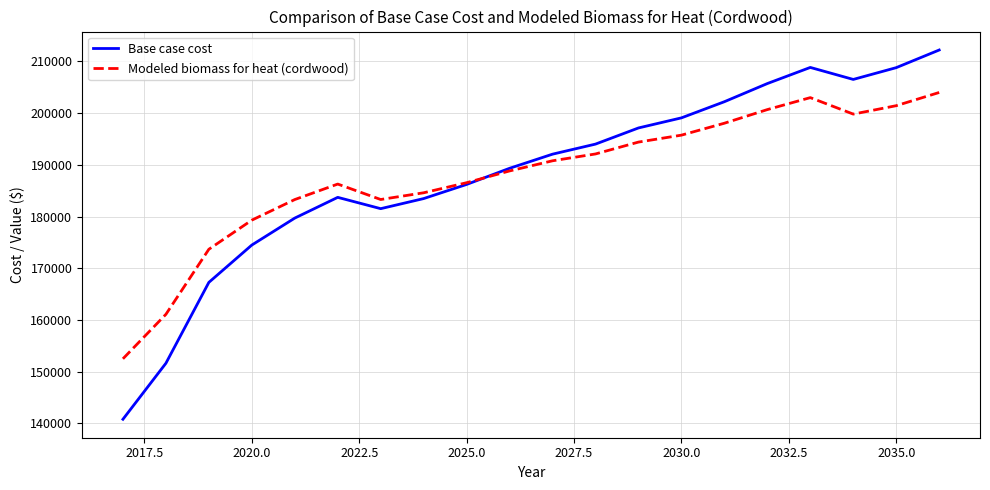

Rank the series by their maximum value, from lowest to highest.

Modeled biomass for heat (cordwood), Base case cost